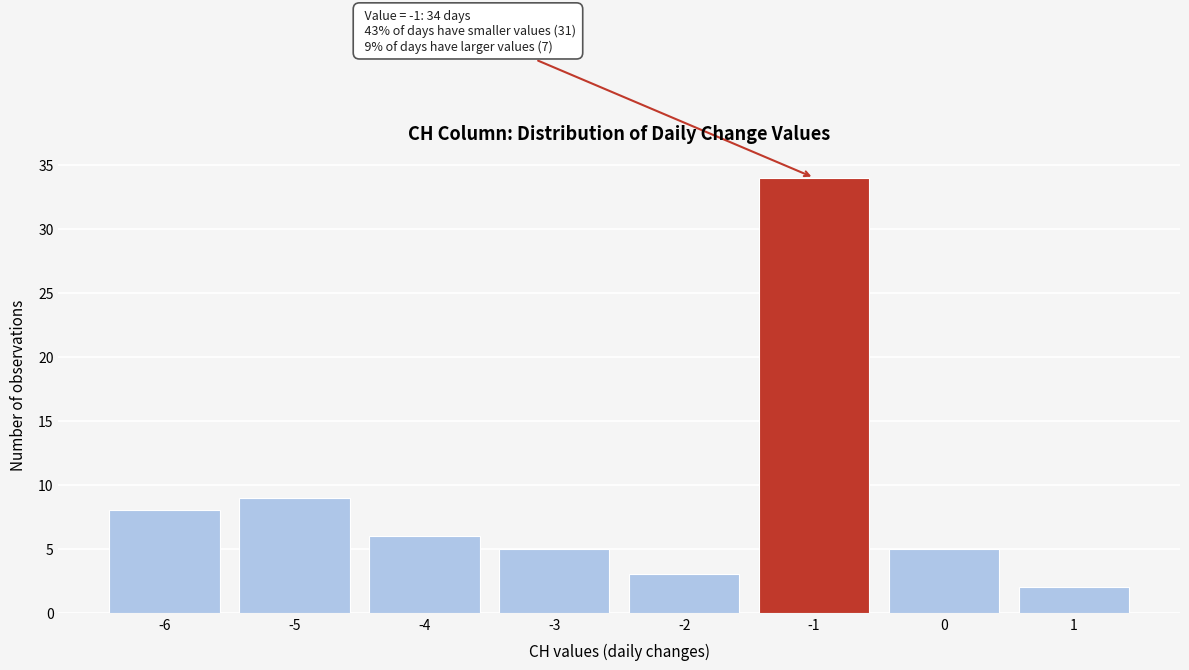

Reading left to right, extract all data points from this chart.

-6=8	-5=9	-4=6	-3=5	-2=3	-1=34	0=5	1=2